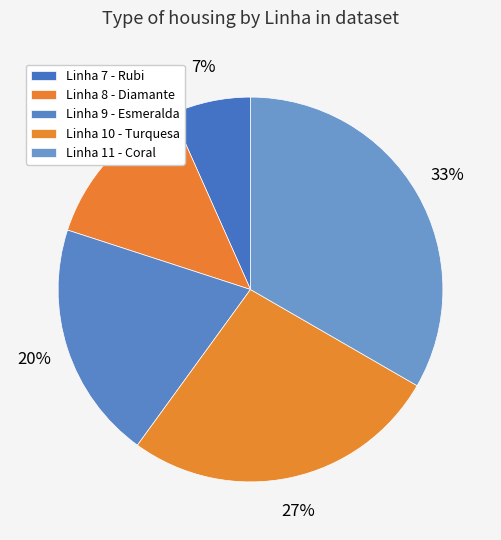

How many segments does this pie chart have?

5